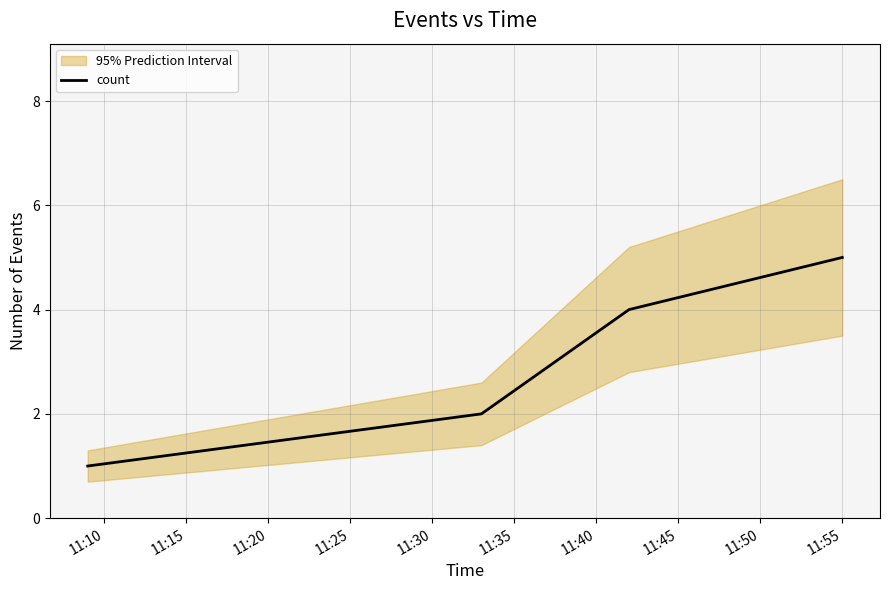

True or false: count has more than 2 points higher than both neighbors.

False